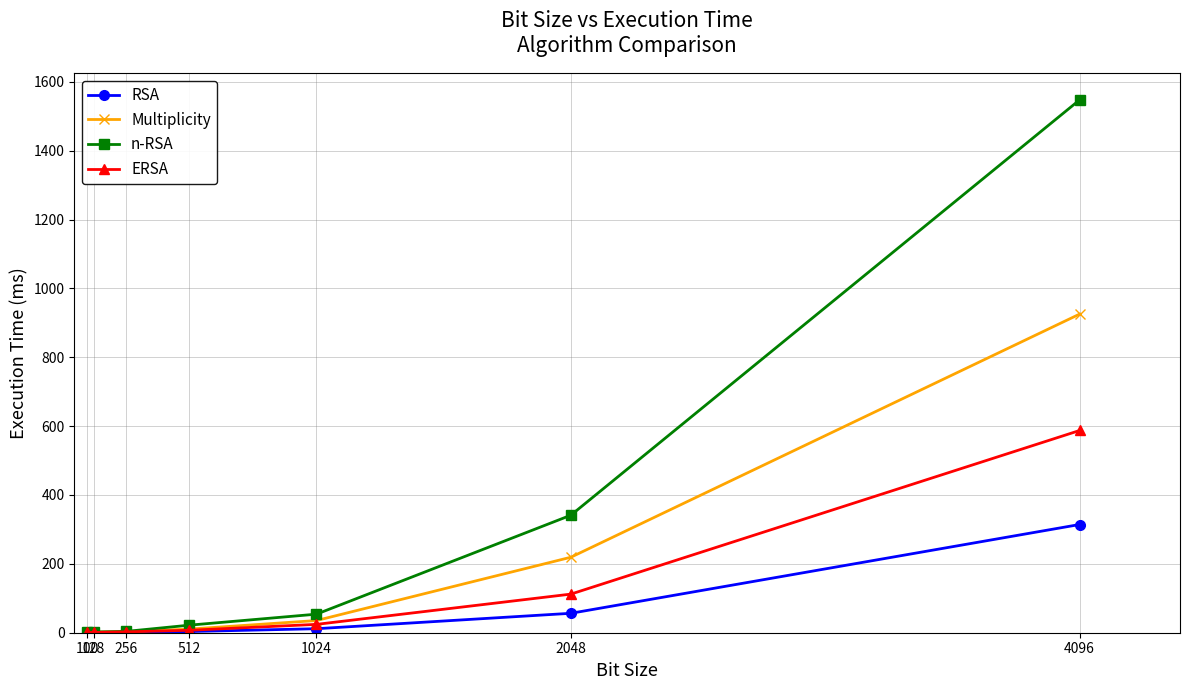

Read the RSA value at 4096.

314.3